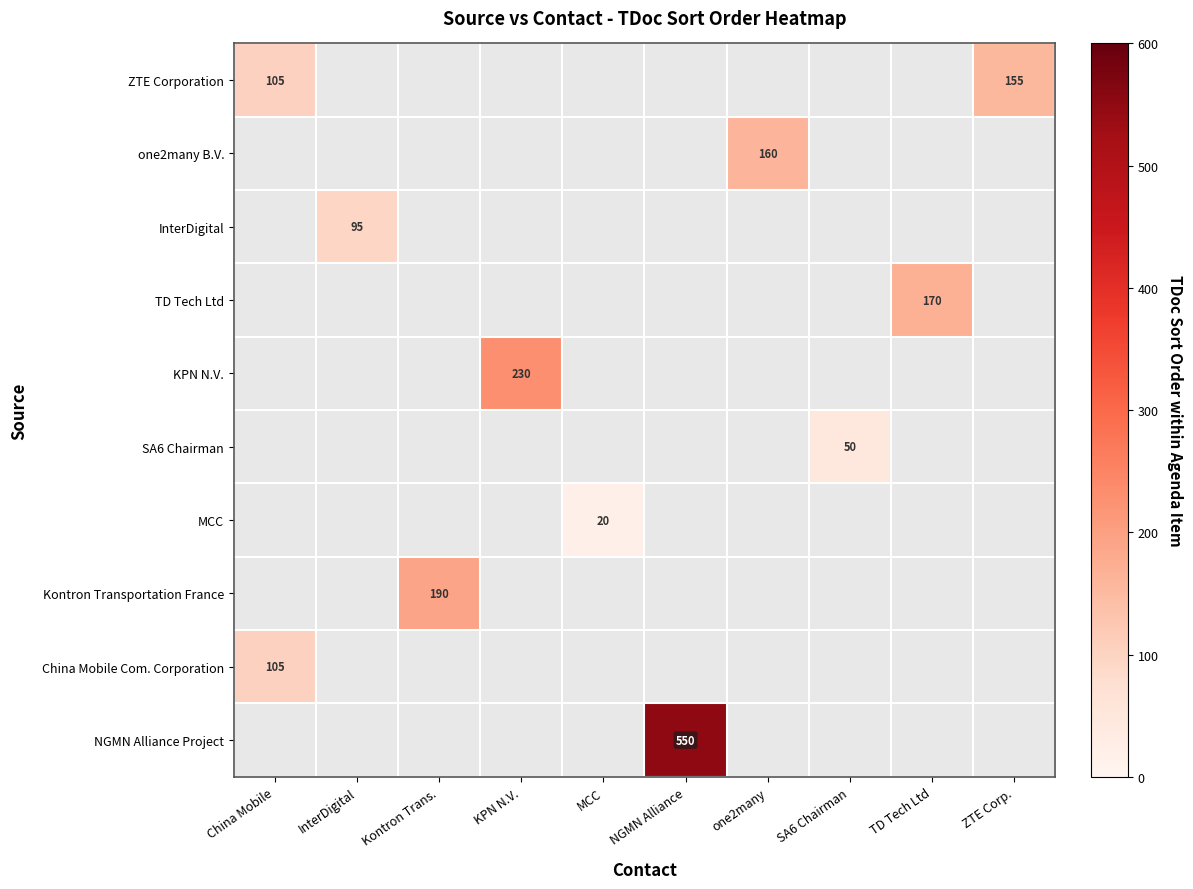

True or false: KPN N.V. has a value of -149 at NGMN Alliance.

False